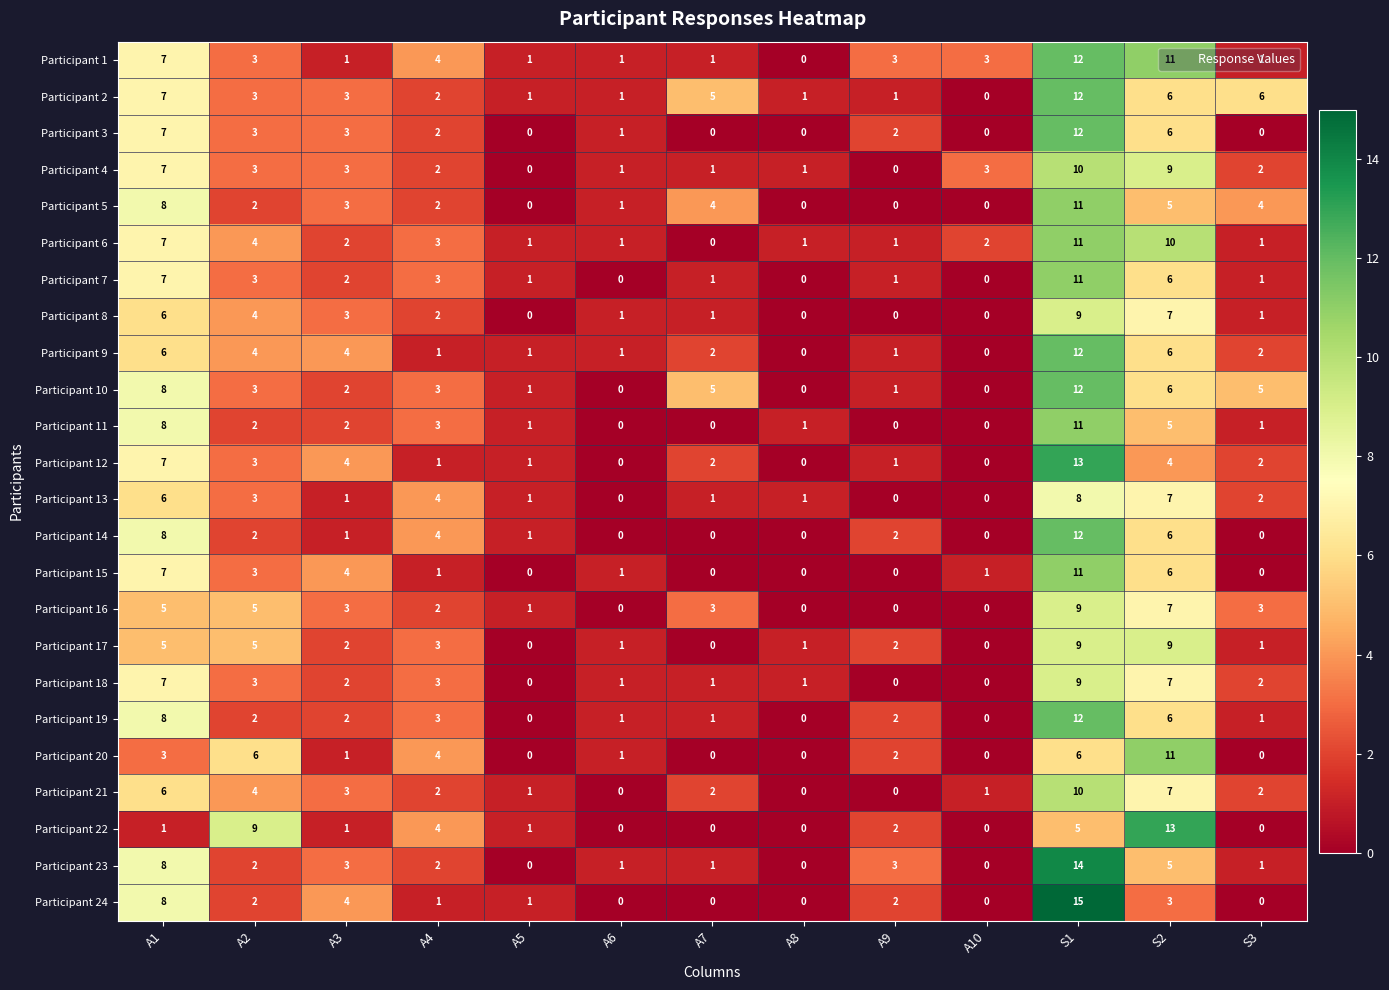

Is it true that Participant 1 equals 3 at A10?

True